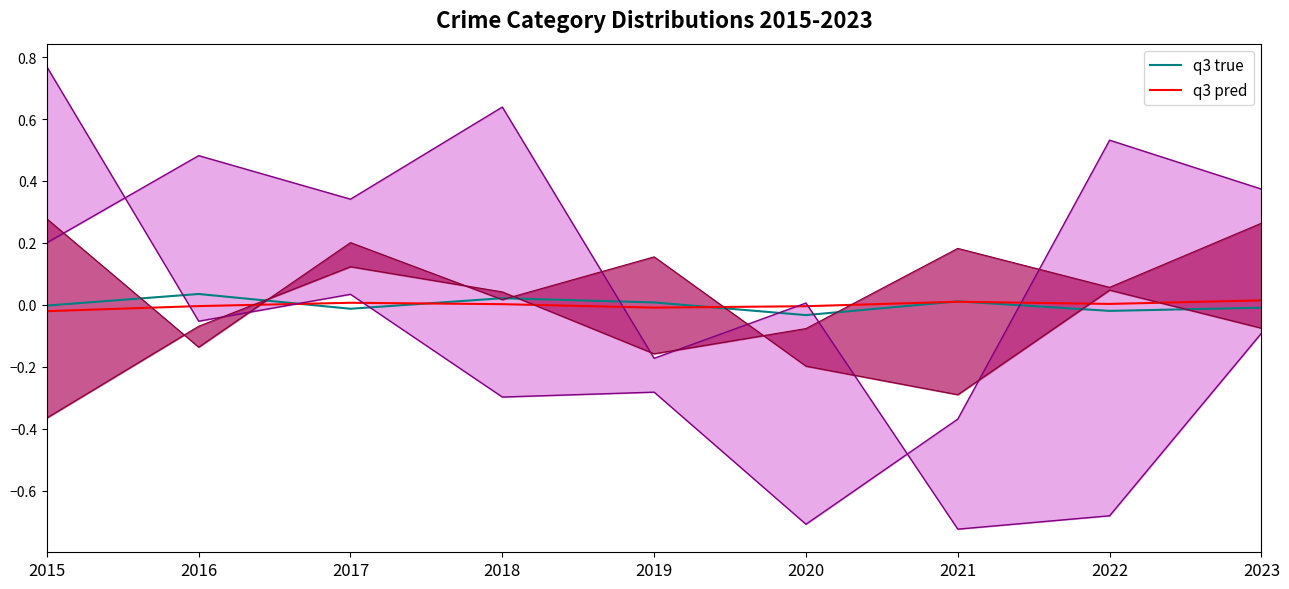

Where is Robbery lower nearest to the value 0?

2017